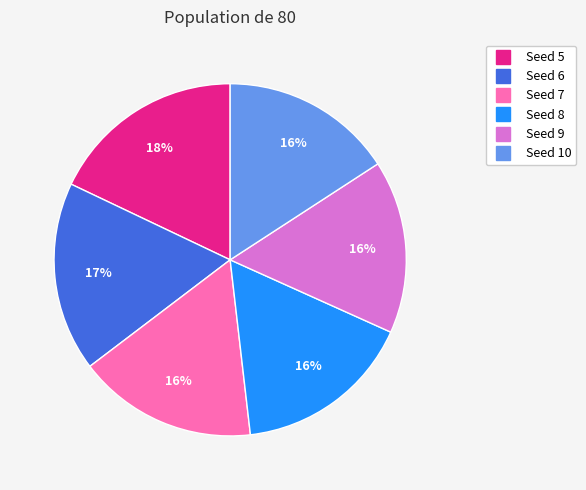

Is there a majority slice in this chart?

No